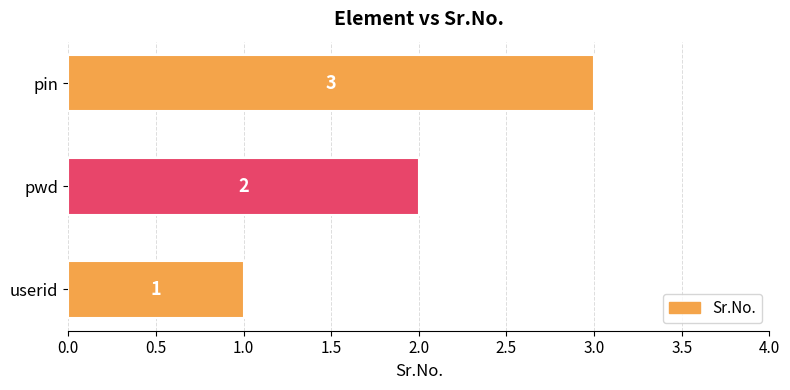

Count the values in the range 1 to 3.

3